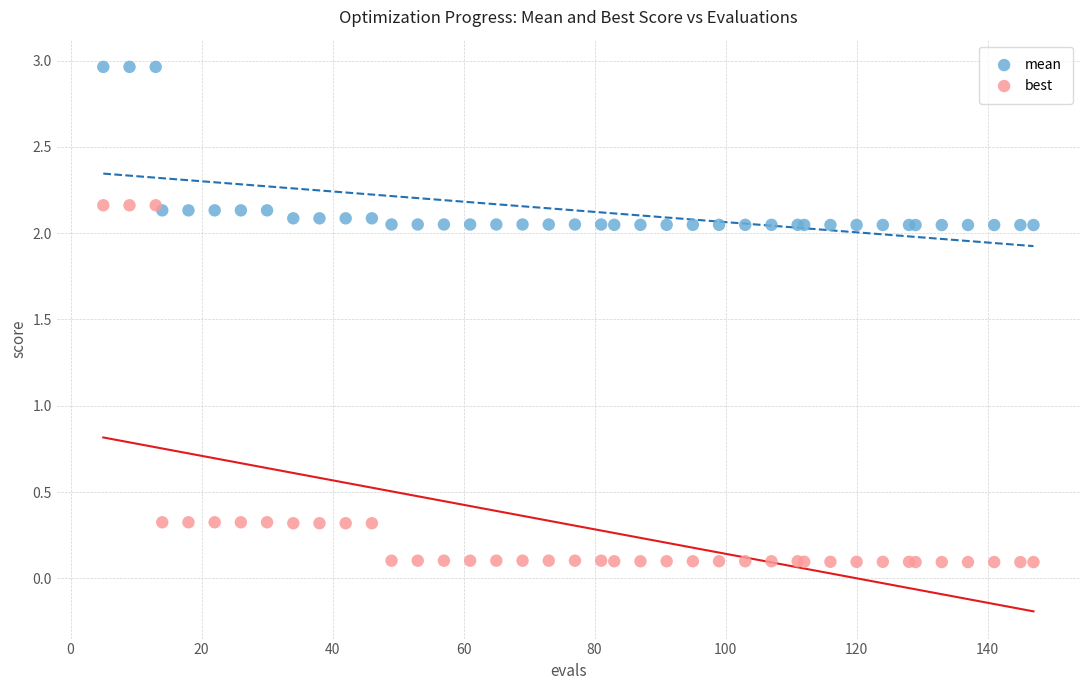

Which series has the largest Y range (max minus min)?

best